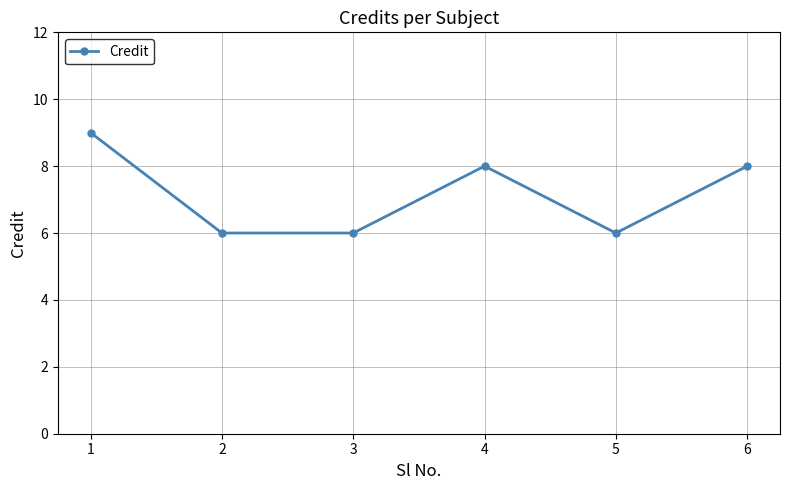

The value at 5 is 2. True or false?

False